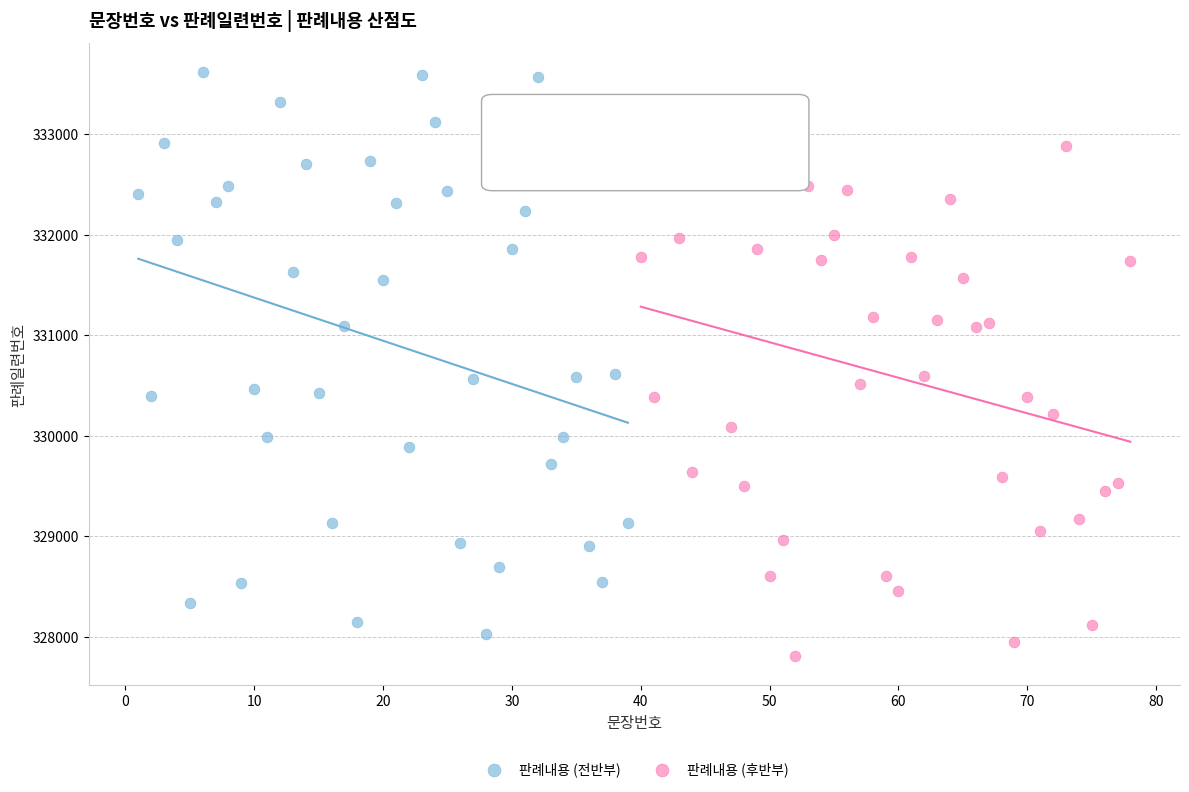

What are all the series names shown in the legend?

판례내용 (전반부), 판례내용 (후반부)